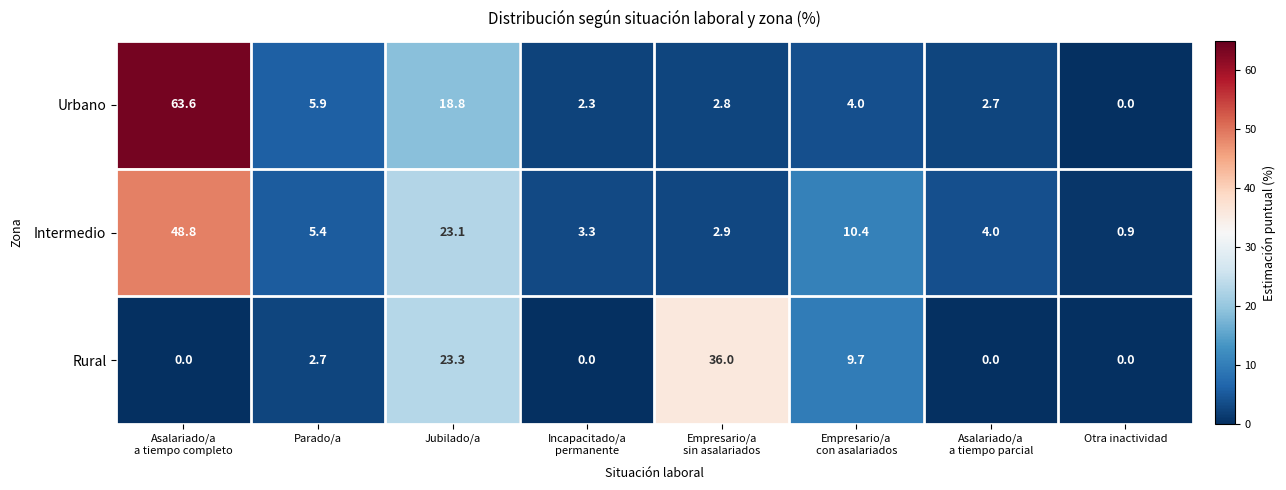

Where is Intermedio nearest to the value 24?

Jubilado/a